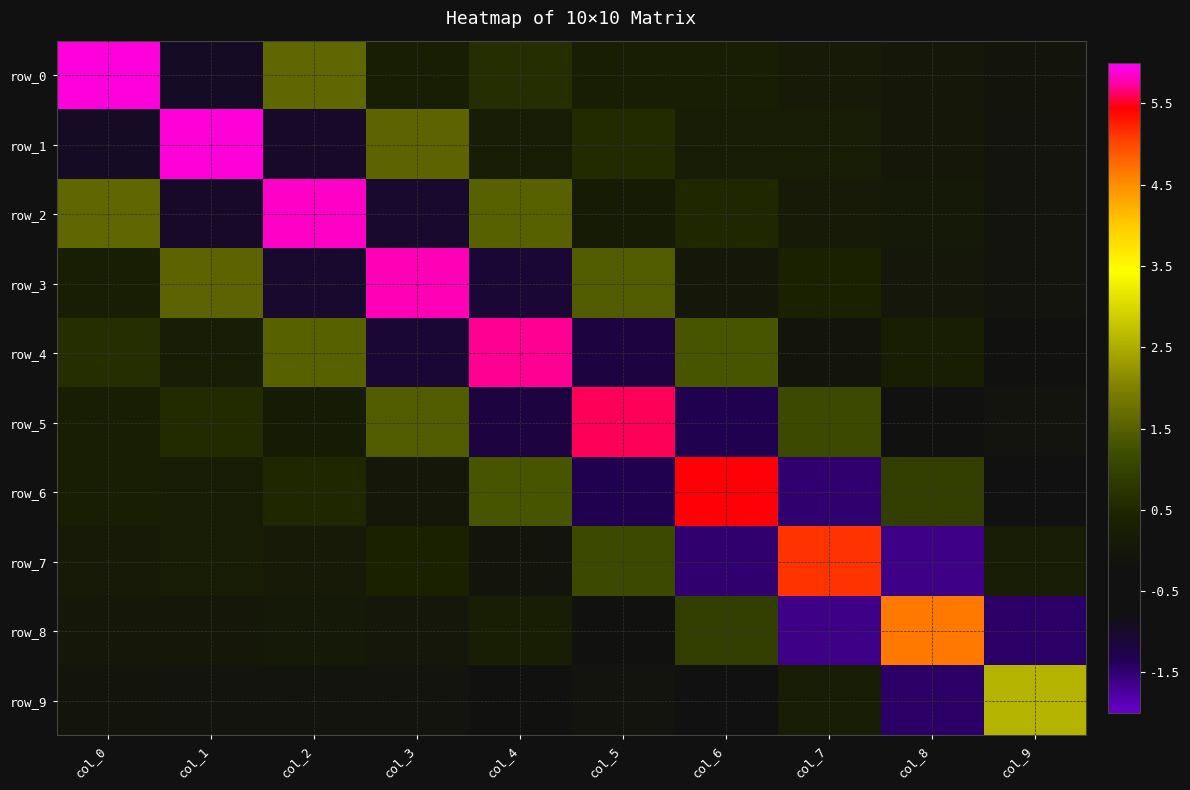

What is the difference between the maximum and minimum values in the row_5 series?

6.9